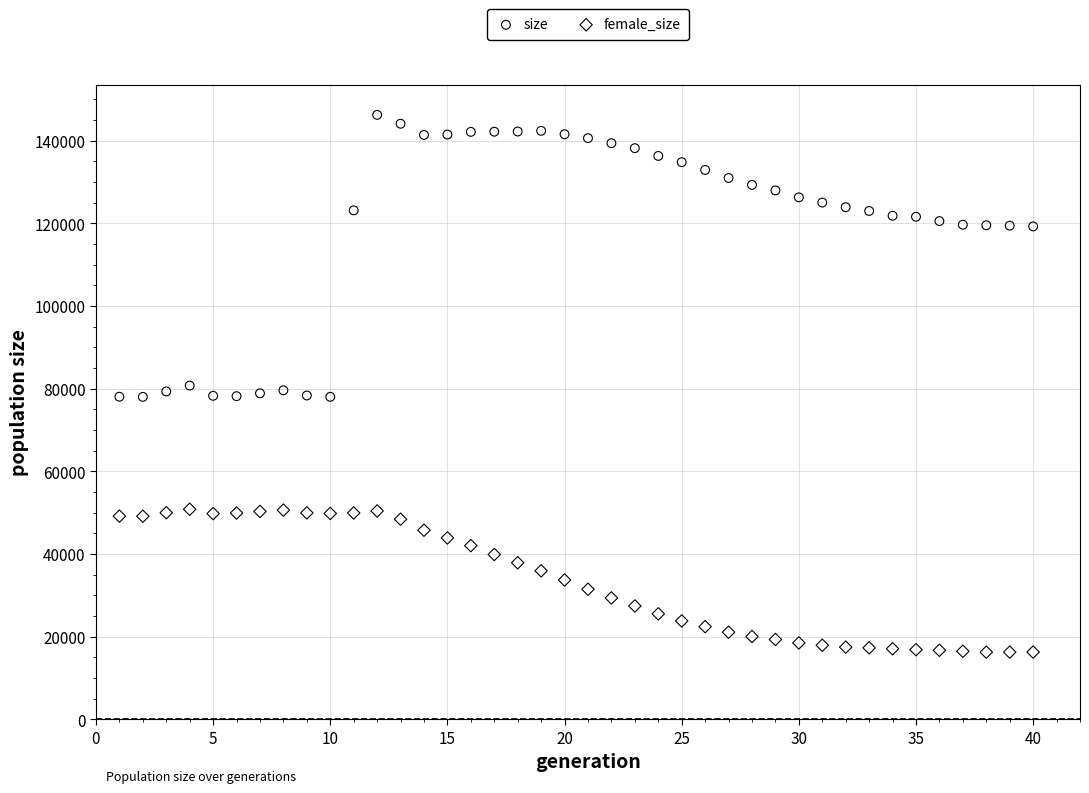

Across all data points, what is the range of X values (max minus min)?

39